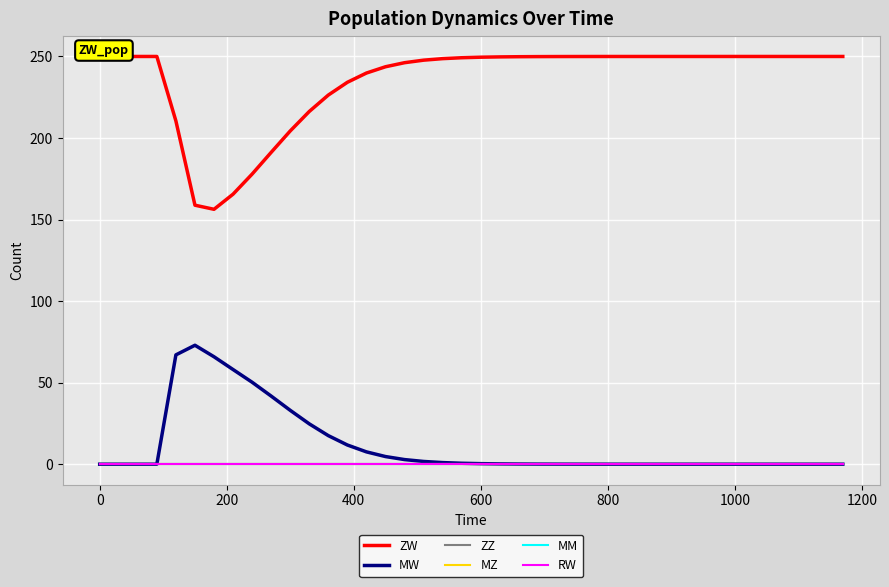

What are all the series names shown in the legend?

ZW, MW, ZZ, MZ, MM, RW